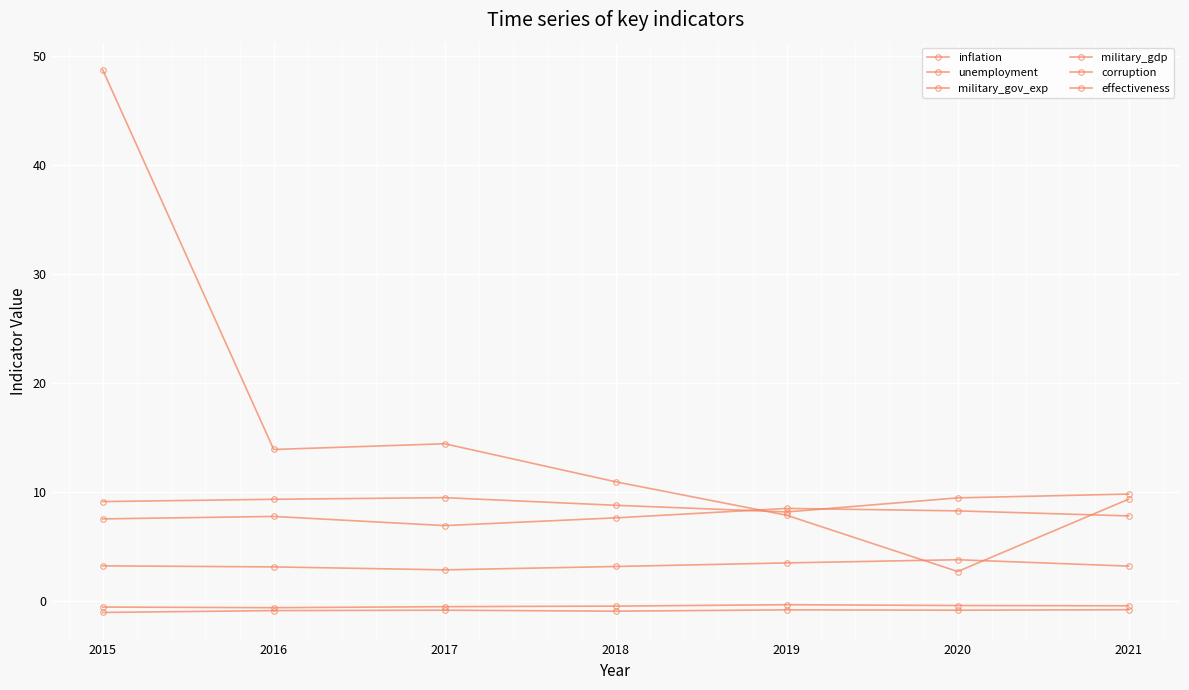

What is the maximum value shown in the chart?

48.7